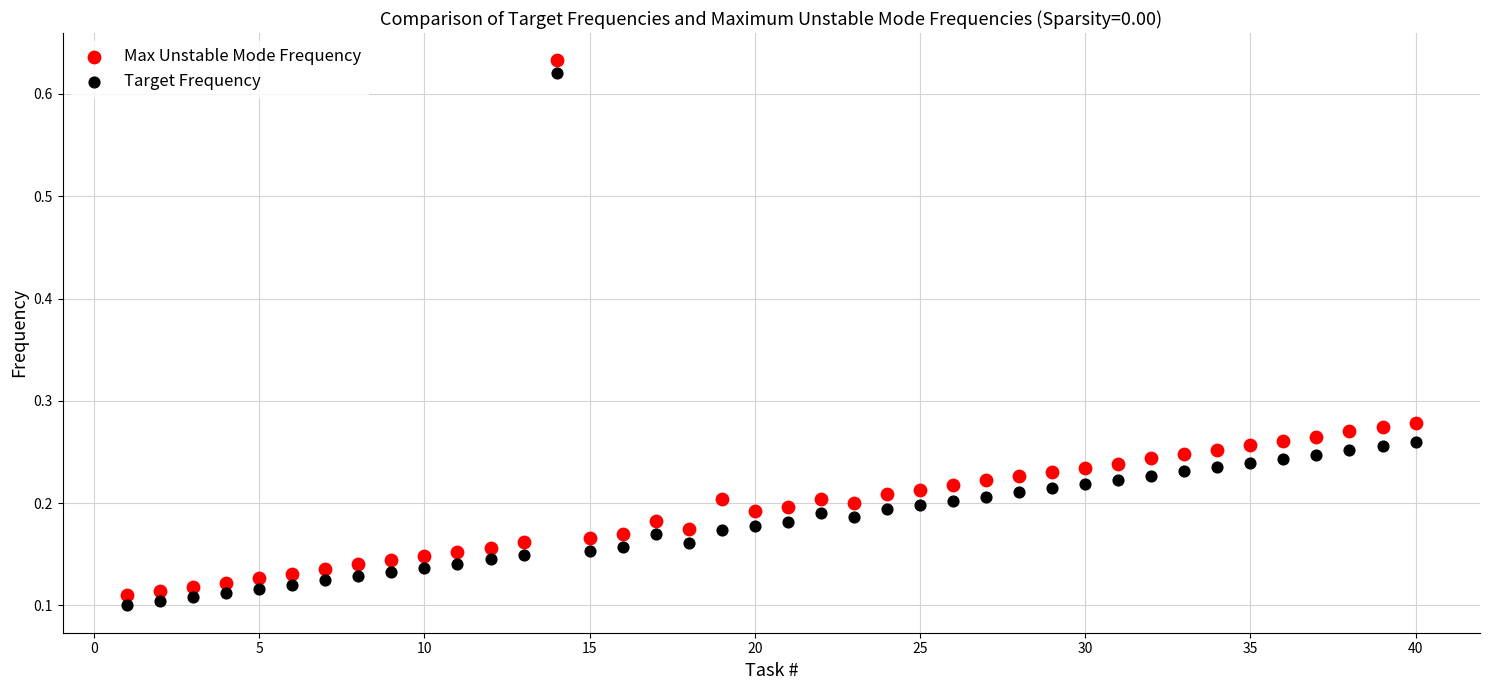

Across all data points, what is the range of Y values (max minus min)?

0.5